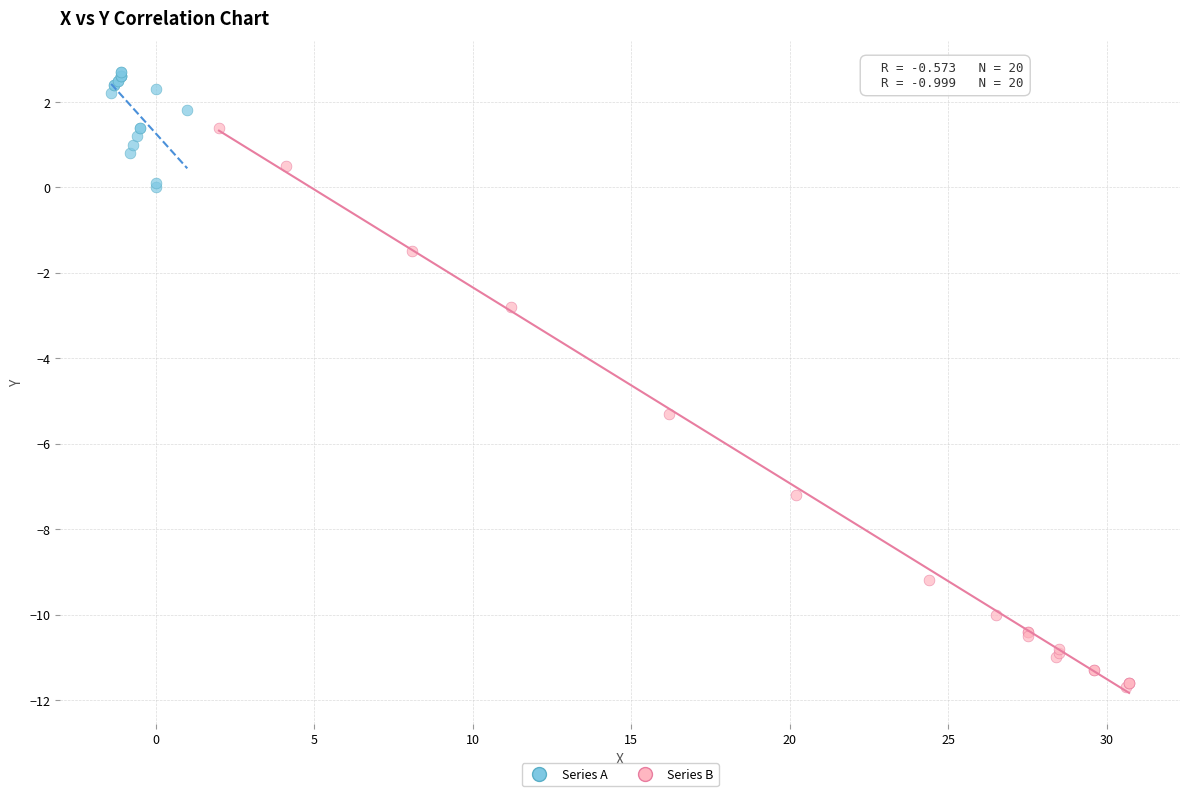

Which series contains the lowest Y value?

Series B